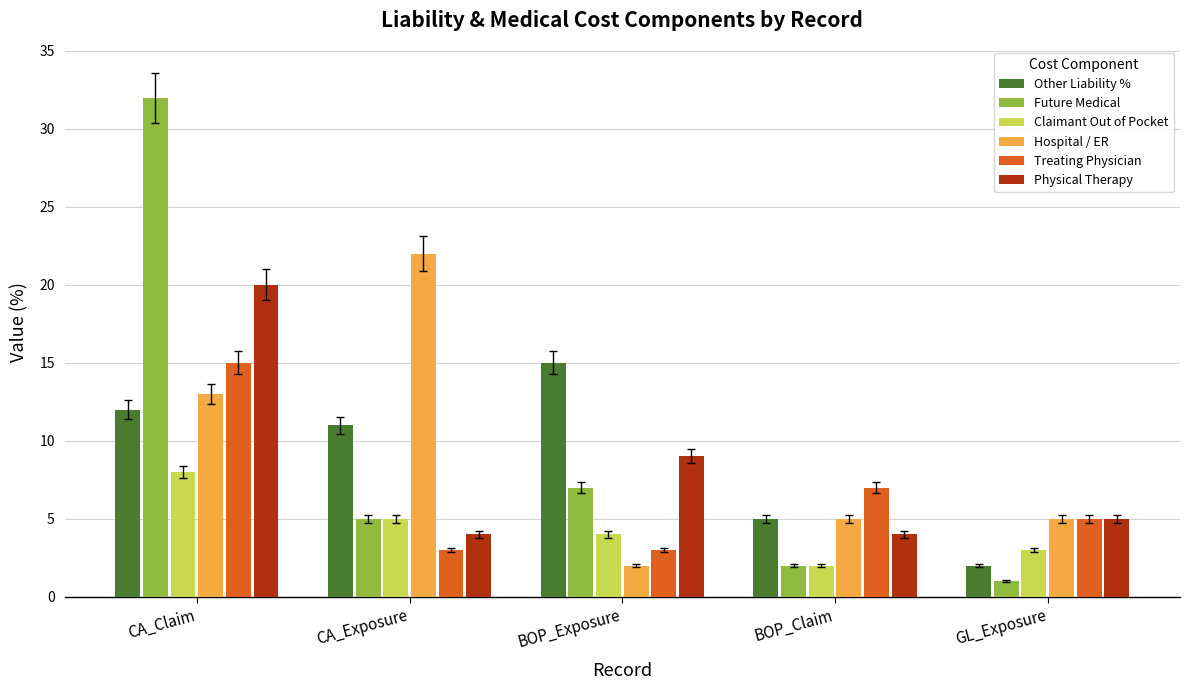

At which category does the chart reach its peak across all series?

CA_Claim